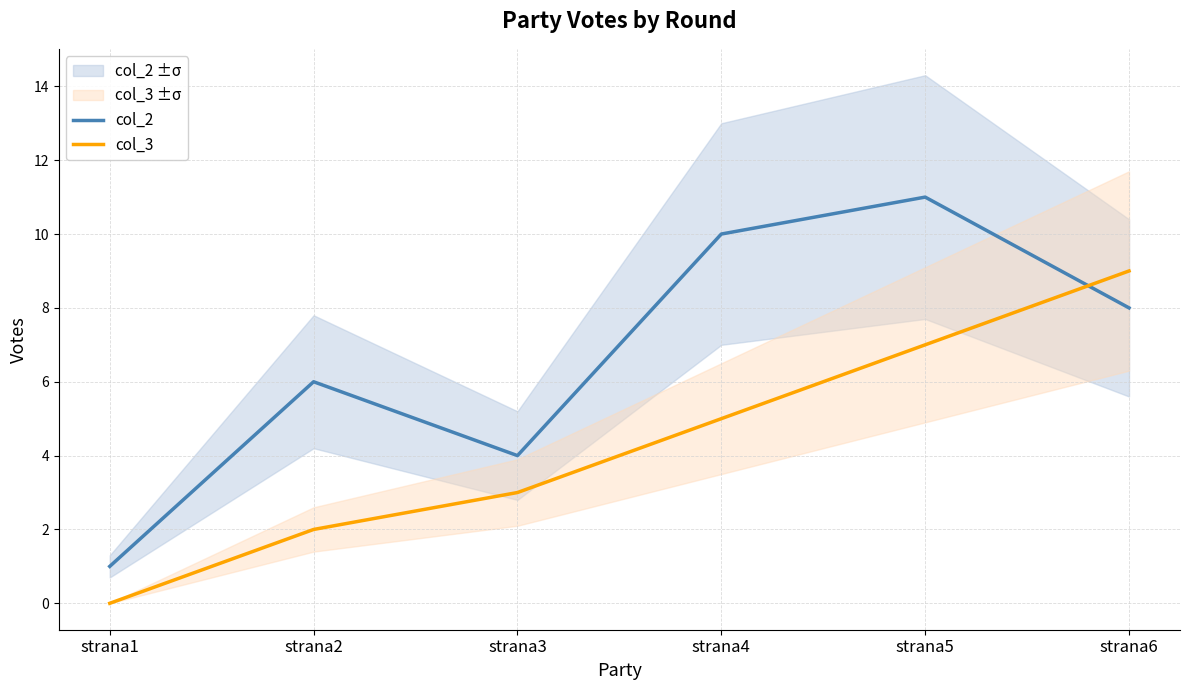

The value of col_3 at strana4 is 5. True or false?

True